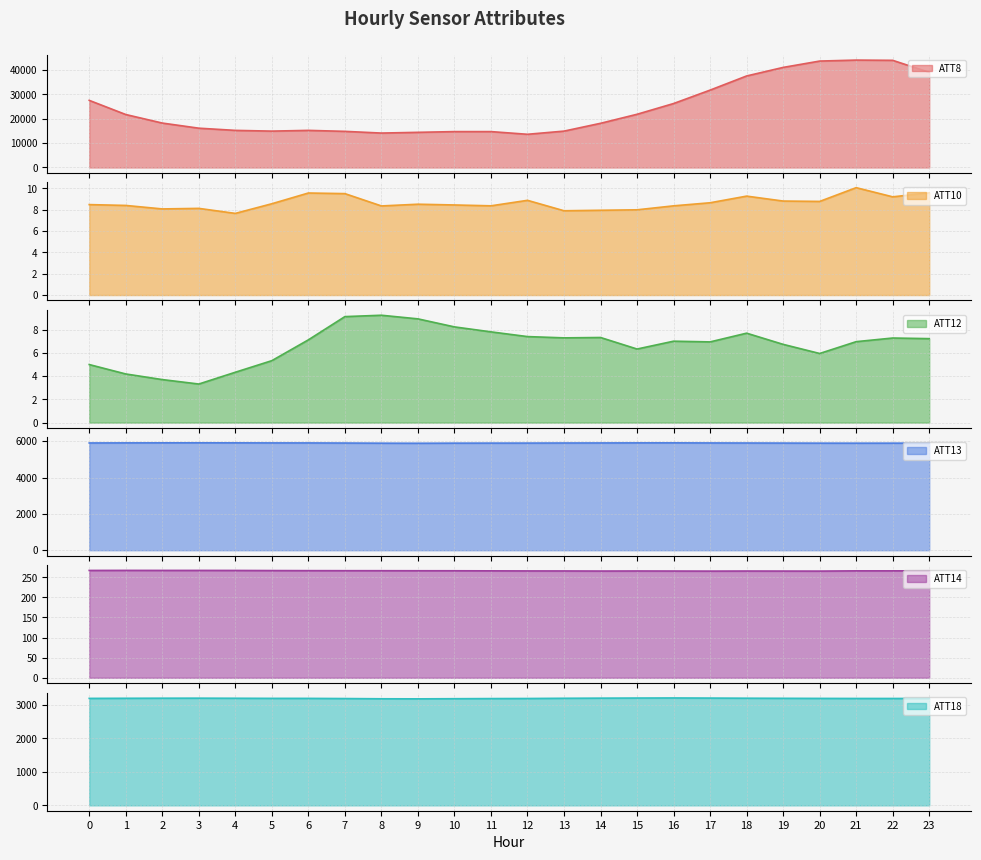

True or false: ATT8 and ATT12 cross at least once.

False